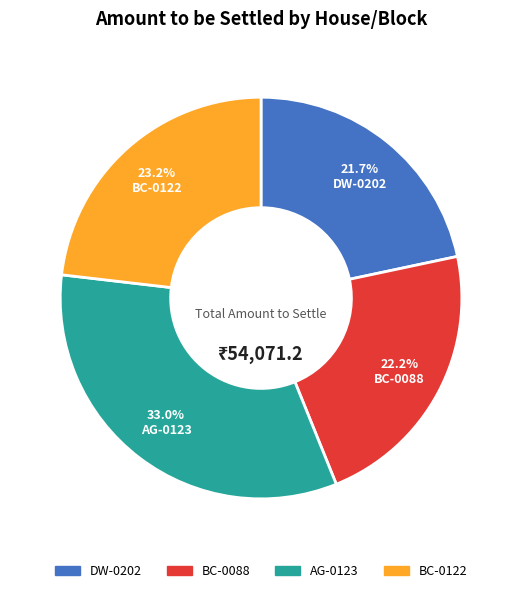

Rank the categories by value from lowest to highest.

DW-0202, BC-0088, BC-0122, AG-0123